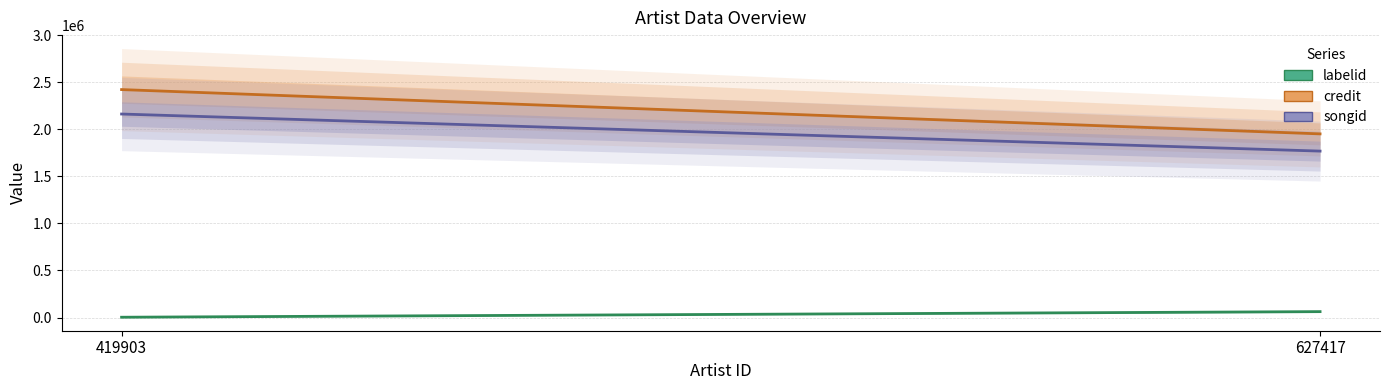

Which series has the largest total across all categories?

credit